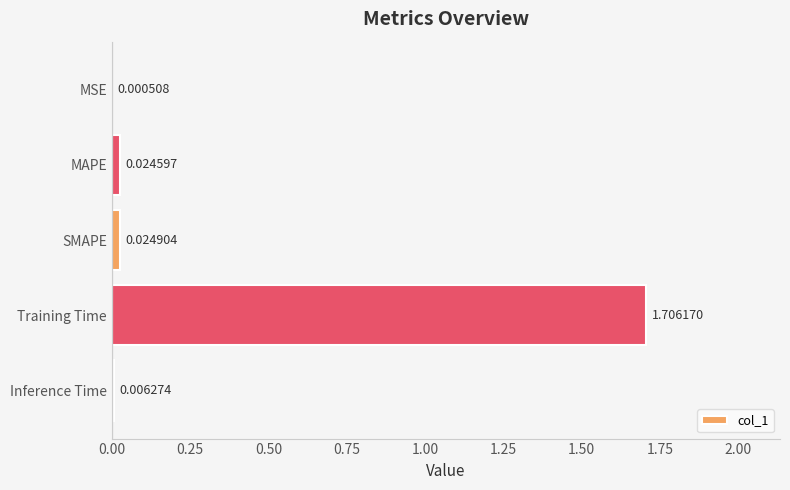

What is the sum of all values?

1.8